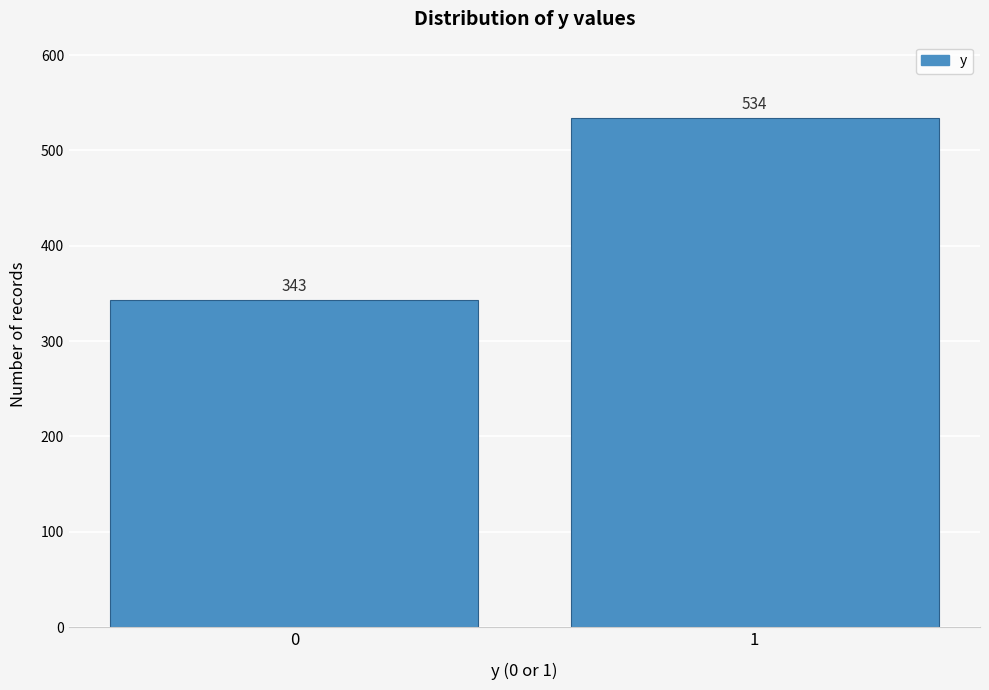

Reading right to left, list all the values displayed in this chart.

1=534	0=343